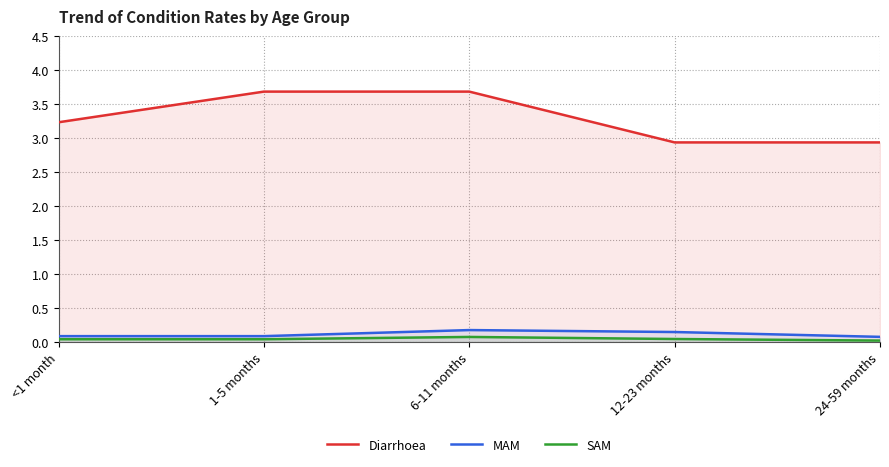

How many MAM values are between 0 and 1?

5